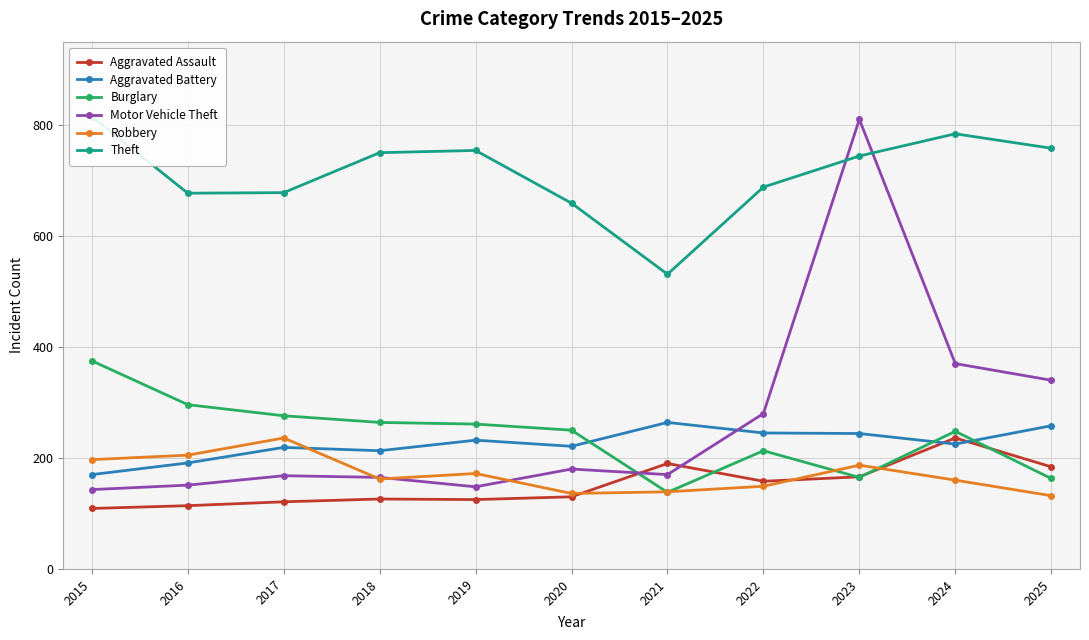

What is the minimum value shown in the chart?

109